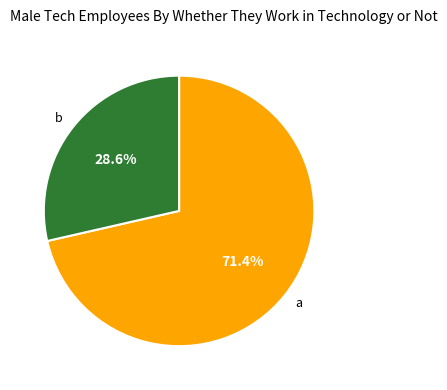

True or false: b accounts for 29% of the total.

True